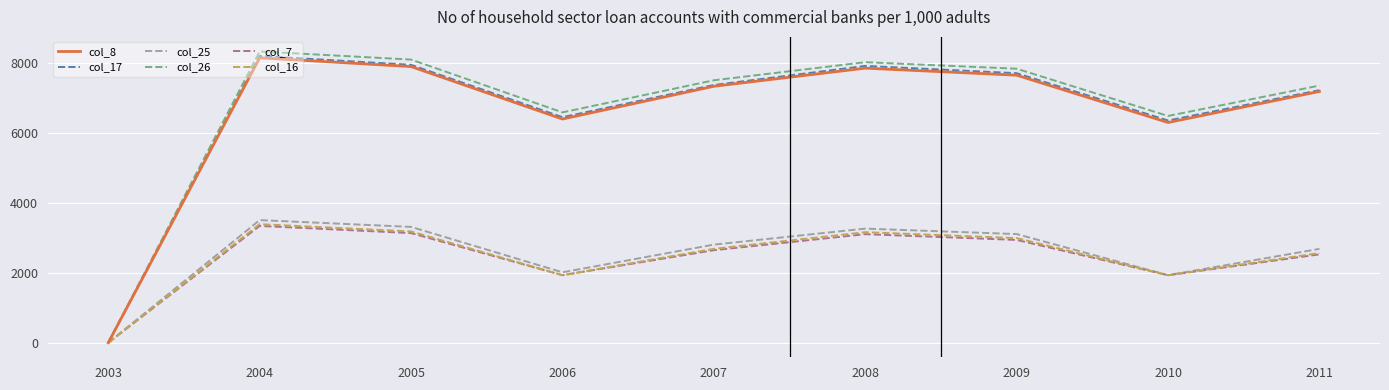

Which series has the widest spread of values?

col_26